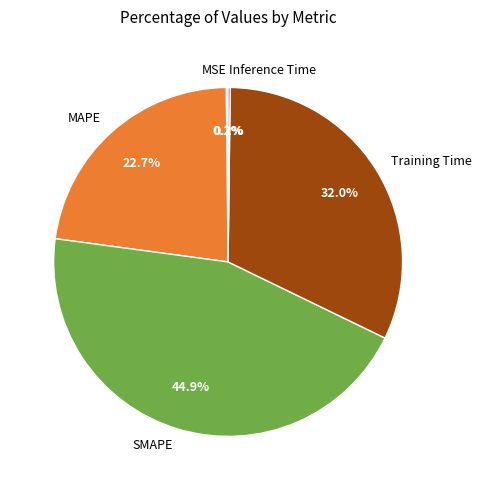

To the nearest percent, what is the difference between the Training Time and MAPE slice percentages?

9%